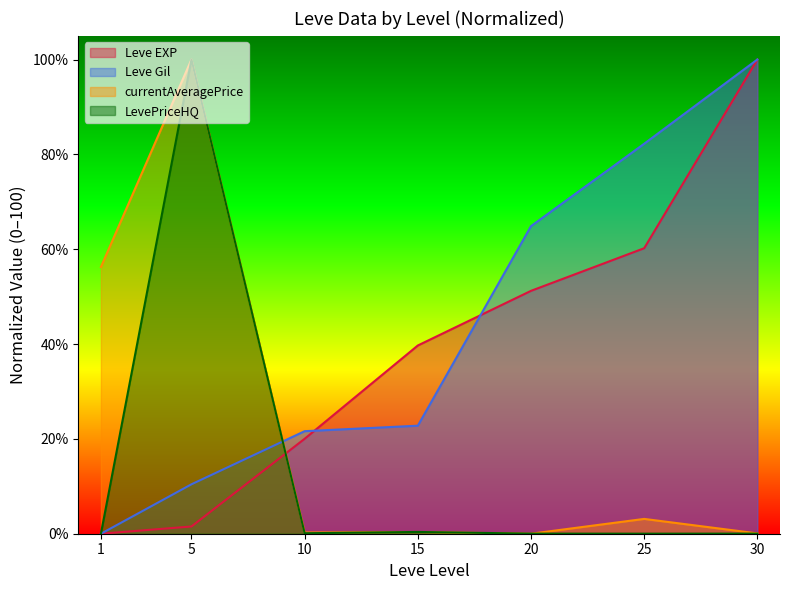

At which category is the sum across all series the highest?

5